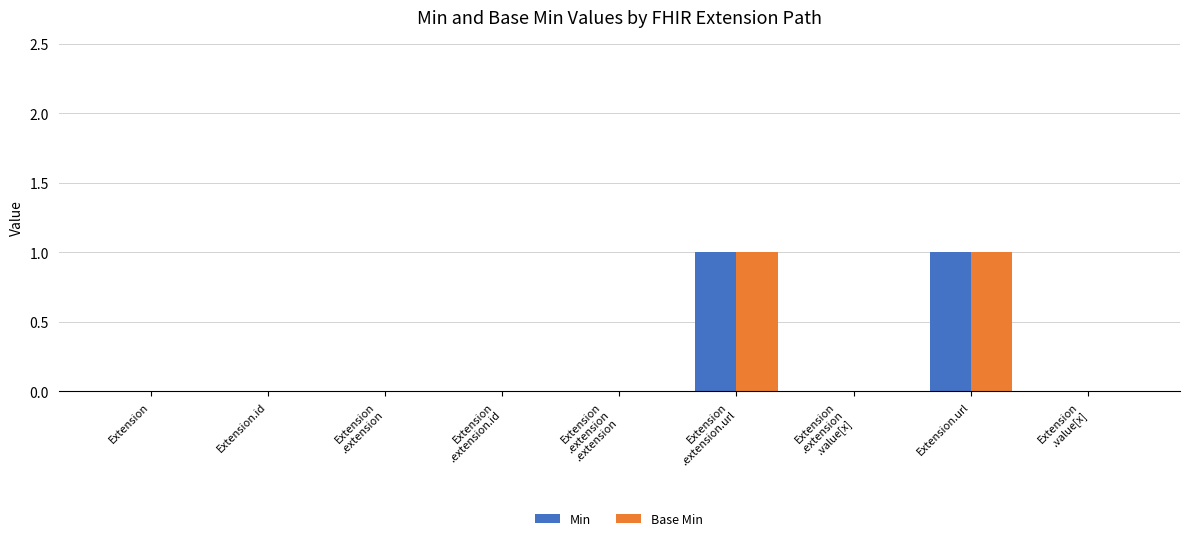

The Min series shows 1 at Extension
.extension.id. True or false?

False